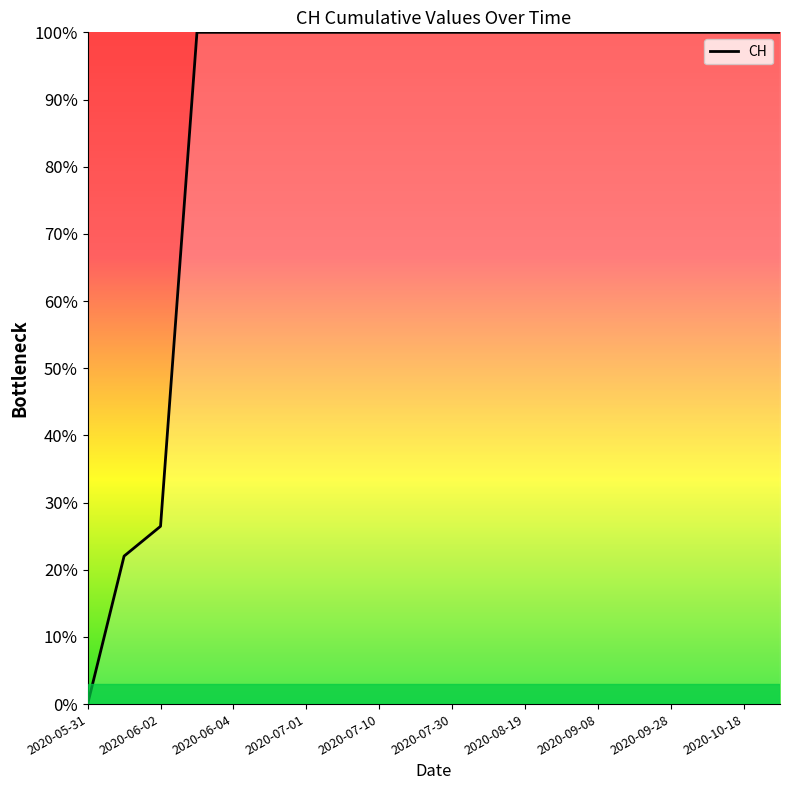

What is the average value?

0.9